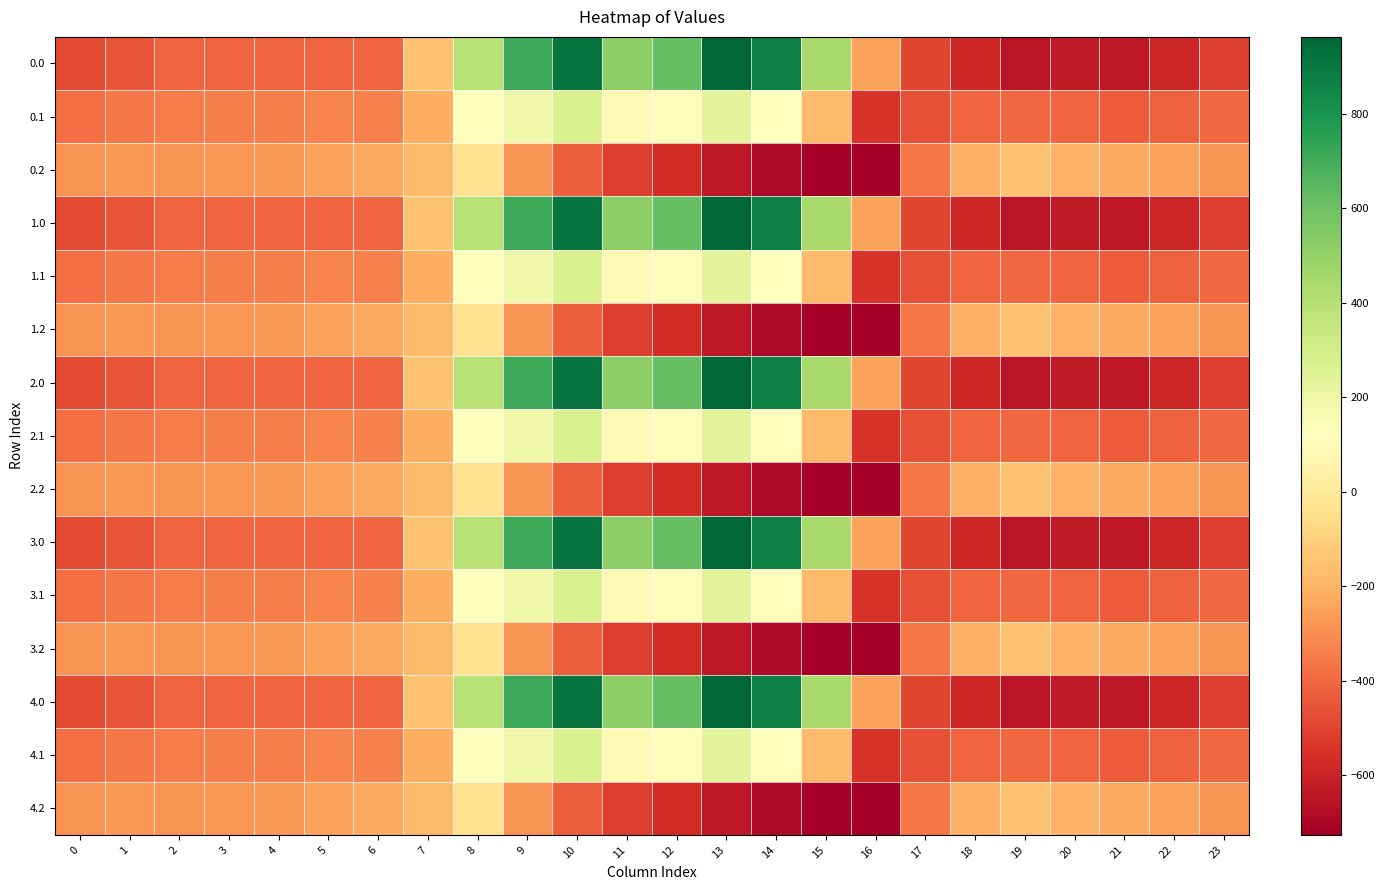

Reading right to left, list all the values displayed in this chart.

0.0: 23=-511.3	22=-592.3	21=-638.4	20=-629.9	19=-649.2	18=-586.7	17=-494.8	16=-250.9	15=443.0	14=870.3	13=962.7	12=619.4	11=516.0	10=916.2	9=716.9	8=395.3	7=-150.1	6=-408.0	5=-403.8	4=-404.9	3=-404.4	2=-410.3	1=-449.5	0=-482.0
0.1: 23=-399.4	22=-419.9	21=-432.4	20=-414.5	19=-400.2	18=-405.4	17=-466.6	16=-547.3	15=-173.1	14=113.7	13=241.5	12=134.6	11=87.0	10=274.1	9=191.1	8=125.2	7=-217.1	6=-332.2	5=-325.7	4=-339.6	3=-342.7	2=-347.9	1=-361.1	0=-384.6
0.2: 23=-287.5	22=-247.4	21=-226.4	20=-199.2	19=-151.0	18=-210.0	17=-362.4	16=-726.6	15=-725.8	14=-687.4	13=-640.4	12=-571.2	11=-520.6	10=-423.5	9=-288.5	8=-35.3	7=-176.6	6=-228.8	5=-245.0	4=-274.4	3=-281.0	2=-285.5	1=-272.7	0=-287.1
1.0: 23=-511.3	22=-592.3	21=-638.4	20=-629.9	19=-649.2	18=-586.7	17=-494.8	16=-250.9	15=443.0	14=870.3	13=962.7	12=619.4	11=516.0	10=916.2	9=716.9	8=395.3	7=-150.1	6=-408.0	5=-403.8	4=-404.9	3=-404.4	2=-410.3	1=-449.5	0=-482.0
1.1: 23=-399.4	22=-419.9	21=-432.4	20=-414.5	19=-400.2	18=-405.4	17=-466.6	16=-547.3	15=-173.1	14=113.7	13=241.5	12=134.6	11=87.0	10=274.1	9=191.1	8=125.2	7=-217.1	6=-332.2	5=-325.7	4=-339.6	3=-342.7	2=-347.9	1=-361.1	0=-384.6
1.2: 23=-287.5	22=-247.4	21=-226.4	20=-199.2	19=-151.0	18=-210.0	17=-362.4	16=-726.6	15=-725.8	14=-687.4	13=-640.4	12=-571.2	11=-520.6	10=-423.5	9=-288.5	8=-35.3	7=-176.6	6=-228.8	5=-245.0	4=-274.4	3=-281.0	2=-285.5	1=-272.7	0=-287.1
2.0: 23=-511.3	22=-592.3	21=-638.4	20=-629.9	19=-649.2	18=-586.7	17=-494.8	16=-250.9	15=443.0	14=870.3	13=962.7	12=619.4	11=516.0	10=916.2	9=716.9	8=395.3	7=-150.1	6=-408.0	5=-403.8	4=-404.9	3=-404.4	2=-410.3	1=-449.5	0=-482.0
2.1: 23=-399.4	22=-419.9	21=-432.4	20=-414.5	19=-400.2	18=-405.4	17=-466.6	16=-547.3	15=-173.1	14=113.7	13=241.5	12=134.6	11=87.0	10=274.1	9=191.1	8=125.2	7=-217.1	6=-332.2	5=-325.7	4=-339.6	3=-342.7	2=-347.9	1=-361.1	0=-384.6
2.2: 23=-287.5	22=-247.4	21=-226.4	20=-199.2	19=-151.0	18=-210.0	17=-362.4	16=-726.6	15=-725.8	14=-687.4	13=-640.4	12=-571.2	11=-520.6	10=-423.5	9=-288.5	8=-35.3	7=-176.6	6=-228.8	5=-245.0	4=-274.4	3=-281.0	2=-285.5	1=-272.7	0=-287.1
3.0: 23=-511.3	22=-592.3	21=-638.4	20=-629.9	19=-649.2	18=-586.7	17=-494.8	16=-250.9	15=443.0	14=870.3	13=962.7	12=619.4	11=516.0	10=916.2	9=716.9	8=395.3	7=-150.1	6=-408.0	5=-403.8	4=-404.9	3=-404.4	2=-410.3	1=-449.5	0=-482.0
3.1: 23=-399.4	22=-419.9	21=-432.4	20=-414.5	19=-400.2	18=-405.4	17=-466.6	16=-547.3	15=-173.1	14=113.7	13=241.5	12=134.6	11=87.0	10=274.1	9=191.1	8=125.2	7=-217.1	6=-332.2	5=-325.7	4=-339.6	3=-342.7	2=-347.9	1=-361.1	0=-384.6
3.2: 23=-287.5	22=-247.4	21=-226.4	20=-199.2	19=-151.0	18=-210.0	17=-362.4	16=-726.6	15=-725.8	14=-687.4	13=-640.4	12=-571.2	11=-520.6	10=-423.5	9=-288.5	8=-35.3	7=-176.6	6=-228.8	5=-245.0	4=-274.4	3=-281.0	2=-285.5	1=-272.7	0=-287.1
4.0: 23=-511.3	22=-592.3	21=-638.4	20=-629.9	19=-649.2	18=-586.7	17=-494.8	16=-250.9	15=443.0	14=870.3	13=962.7	12=619.4	11=516.0	10=916.2	9=716.9	8=395.3	7=-150.1	6=-408.0	5=-403.8	4=-404.9	3=-404.4	2=-410.3	1=-449.5	0=-482.0
4.1: 23=-399.4	22=-419.9	21=-432.4	20=-414.5	19=-400.2	18=-405.4	17=-466.6	16=-547.3	15=-173.1	14=113.7	13=241.5	12=134.6	11=87.0	10=274.1	9=191.1	8=125.2	7=-217.1	6=-332.2	5=-325.7	4=-339.6	3=-342.7	2=-347.9	1=-361.1	0=-384.6
4.2: 23=-287.5	22=-247.4	21=-226.4	20=-199.2	19=-151.0	18=-210.0	17=-362.4	16=-726.6	15=-725.8	14=-687.4	13=-640.4	12=-571.2	11=-520.6	10=-423.5	9=-288.5	8=-35.3	7=-176.6	6=-228.8	5=-245.0	4=-274.4	3=-281.0	2=-285.5	1=-272.7	0=-287.1